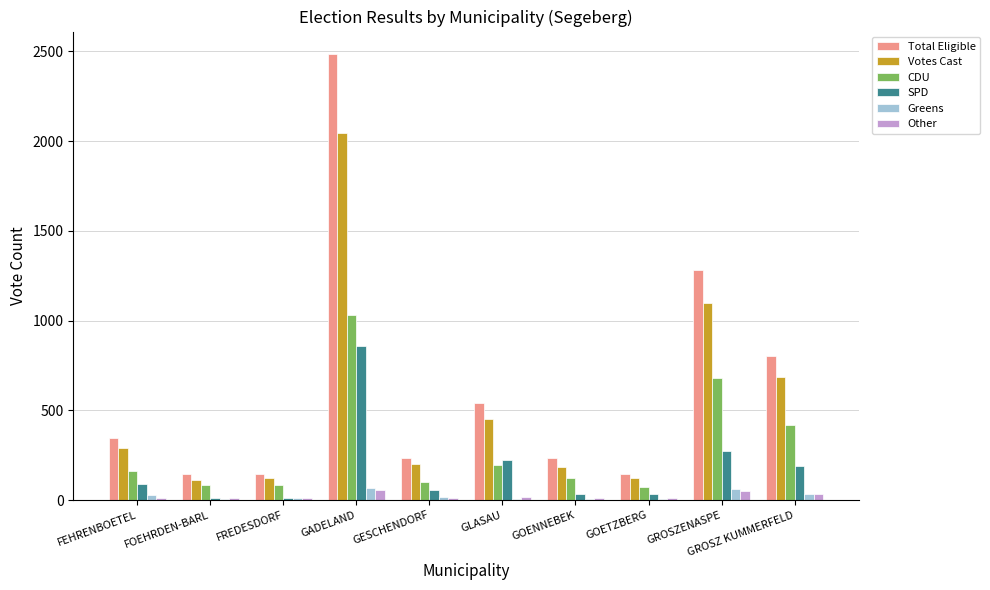

At which category is the sum across all series the highest?

GADELAND